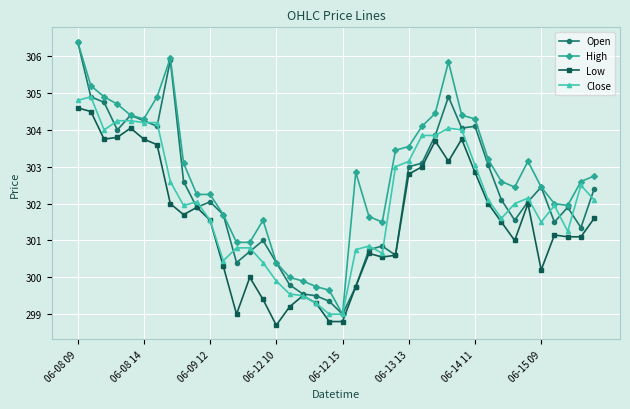

True or false: High and Low intersect in this chart.

False